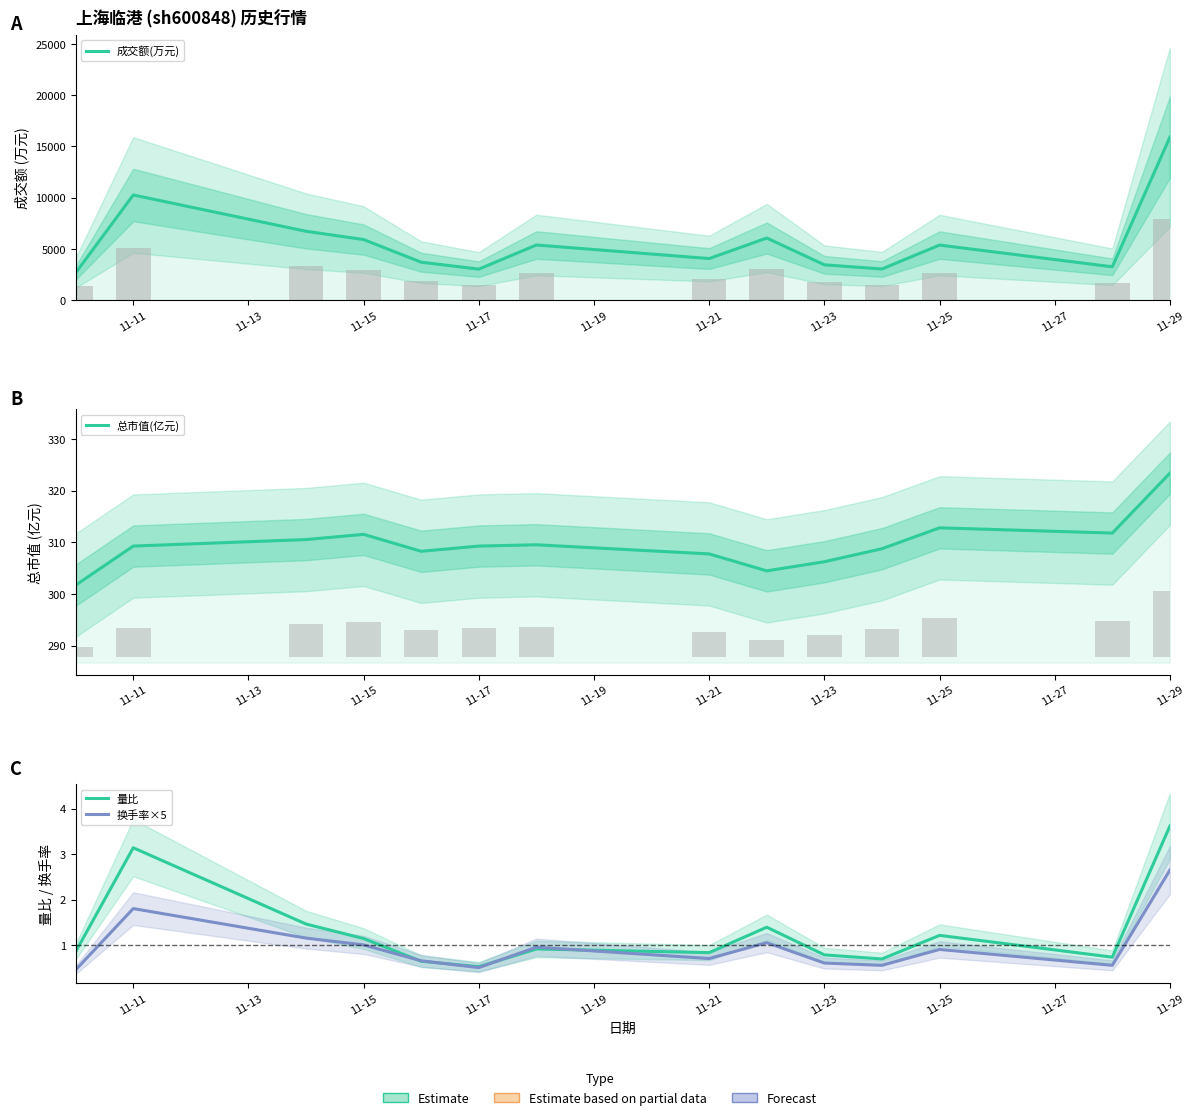

How many data points in 总市值(亿元) are above 309?

8